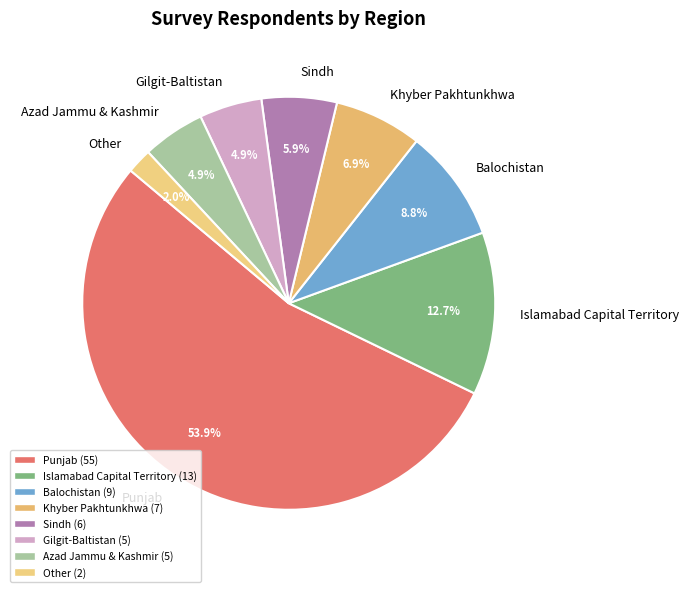

Which category has the biggest portion of the pie?

Punjab